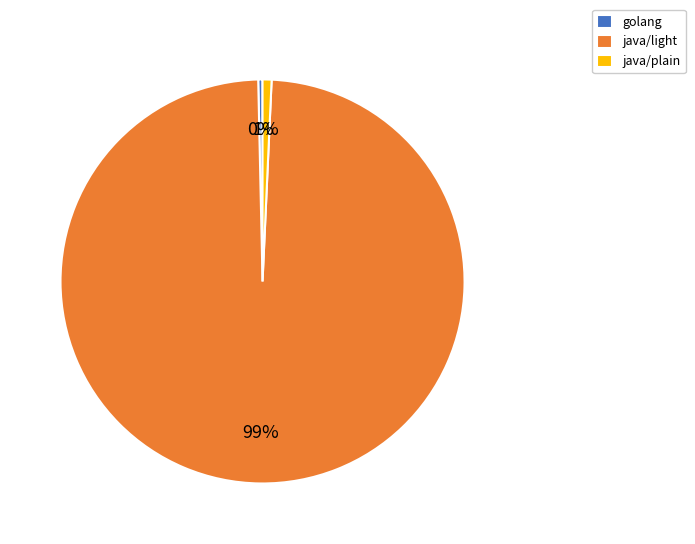

To the nearest percent, what percentage of the pie is java/plain?

1%